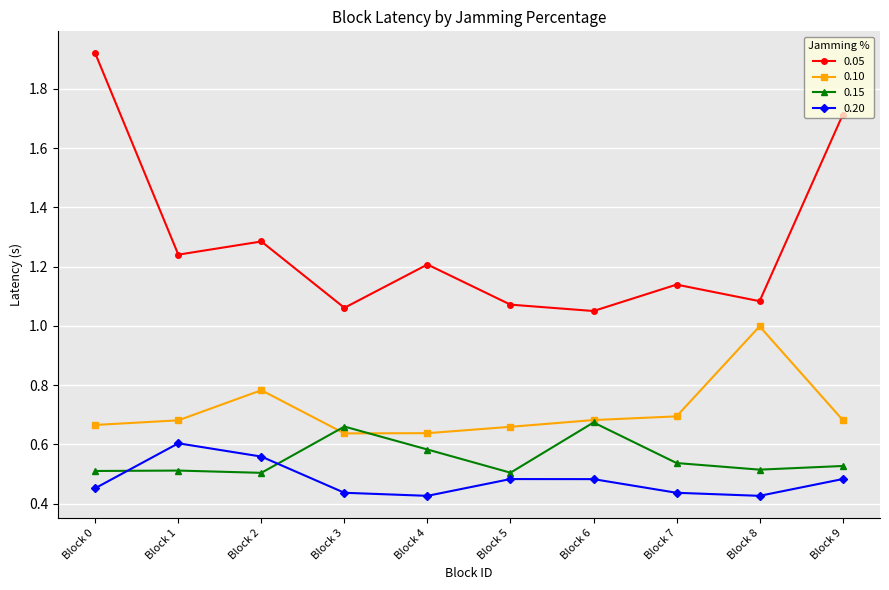

The value of 0.20 at Block 5 is 0.2. True or false?

False